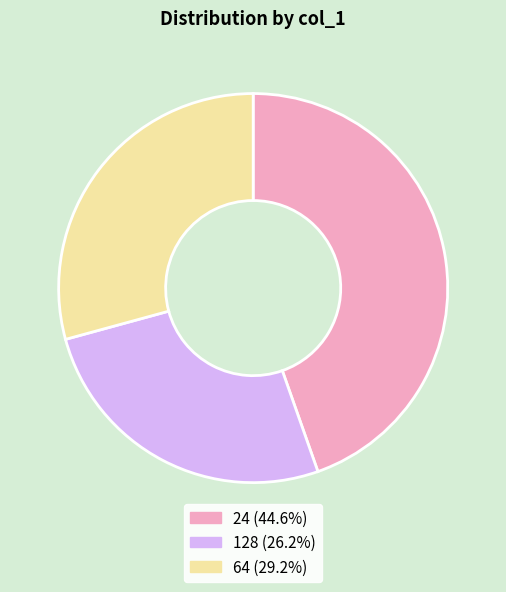

Does 24 represent more than half of the total?

No